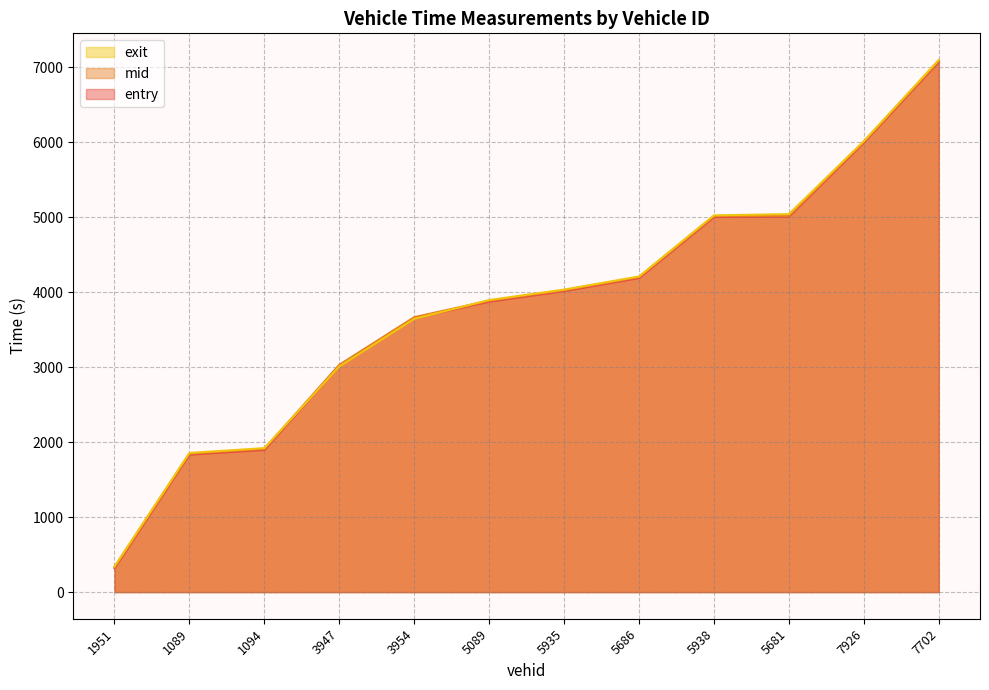

True or false: entry and exit intersect in this chart.

True